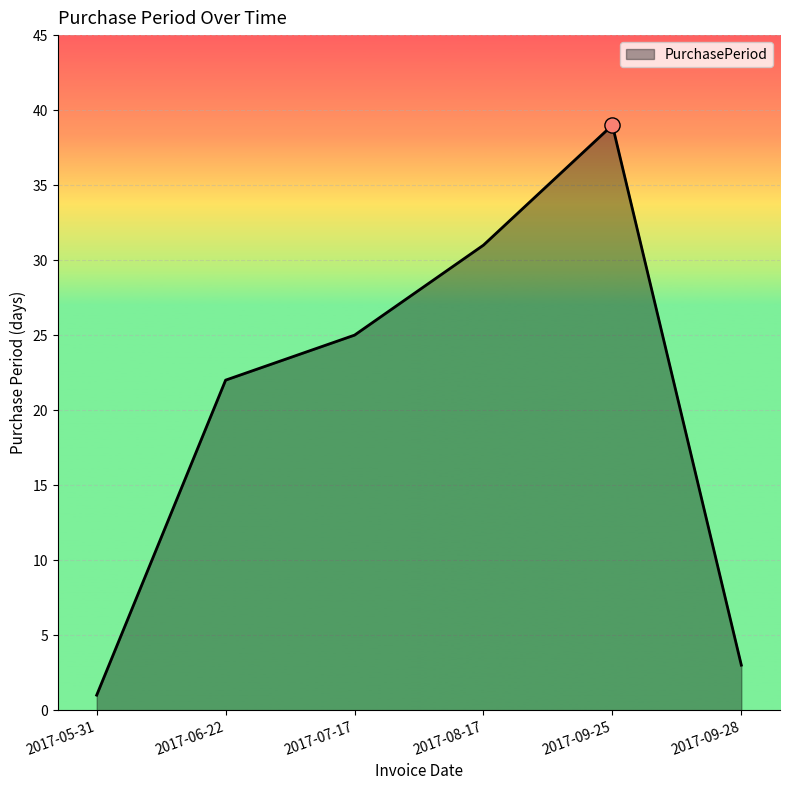

What is the change in value from 2017-06-22 to 2017-09-28?

-19